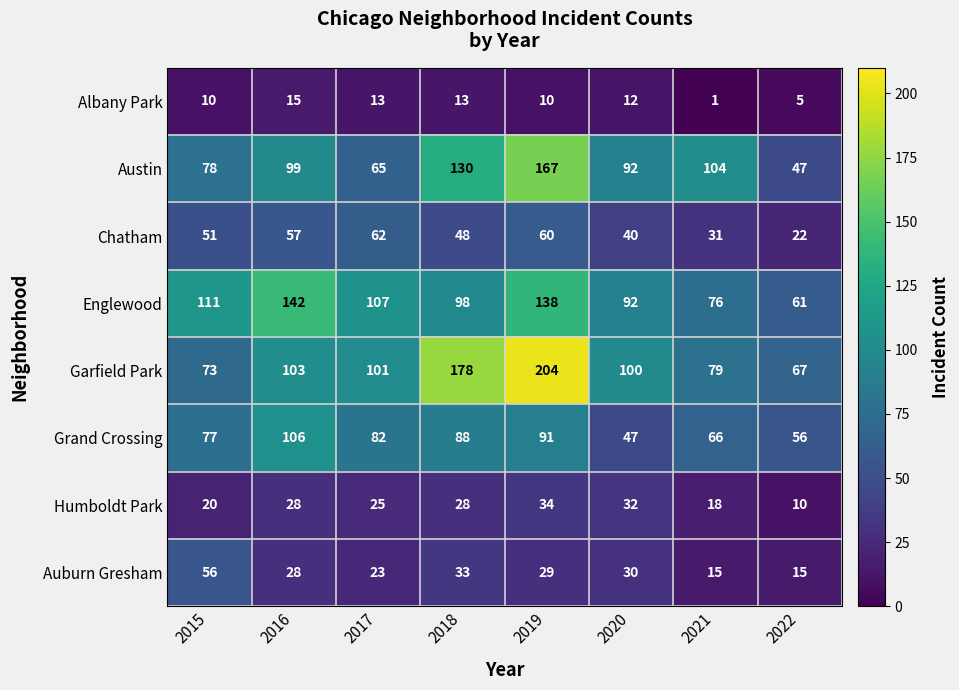

What is the total value across all series at 2017?

478